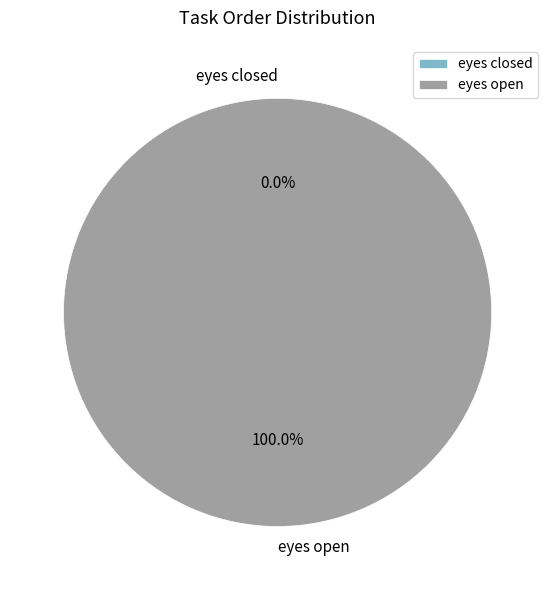

Rank the categories by value from lowest to highest.

eyes closed, eyes open